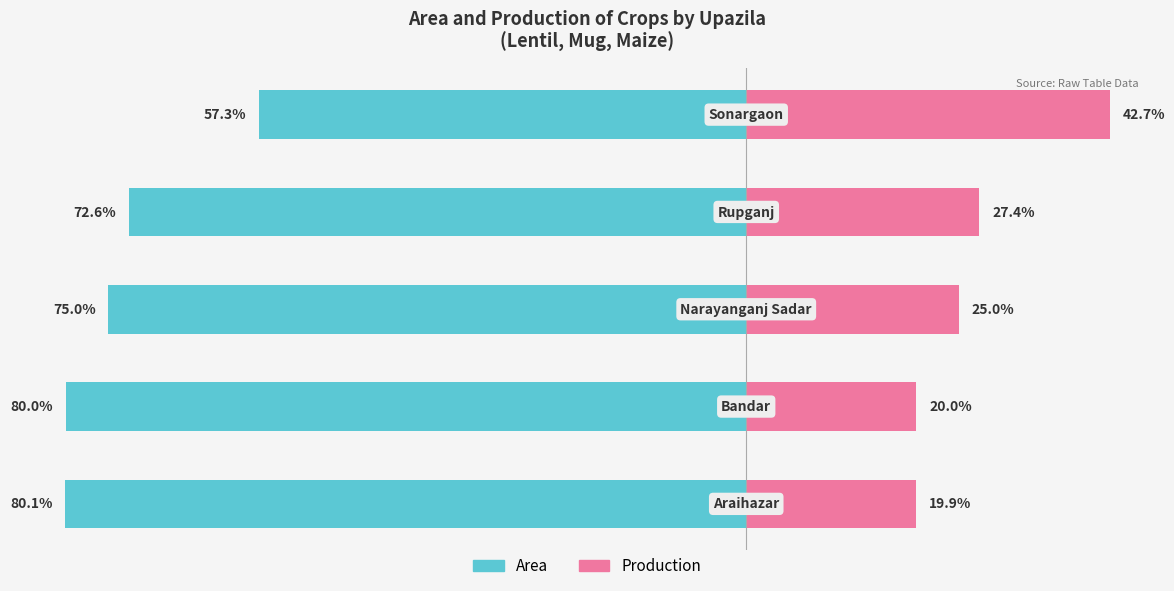

Reading left to right, list all the values displayed in this chart.

Area: -80.1	-80.0	-75.0	-72.6	-57.3
Production: 19.9	20.0	25.0	27.4	42.7